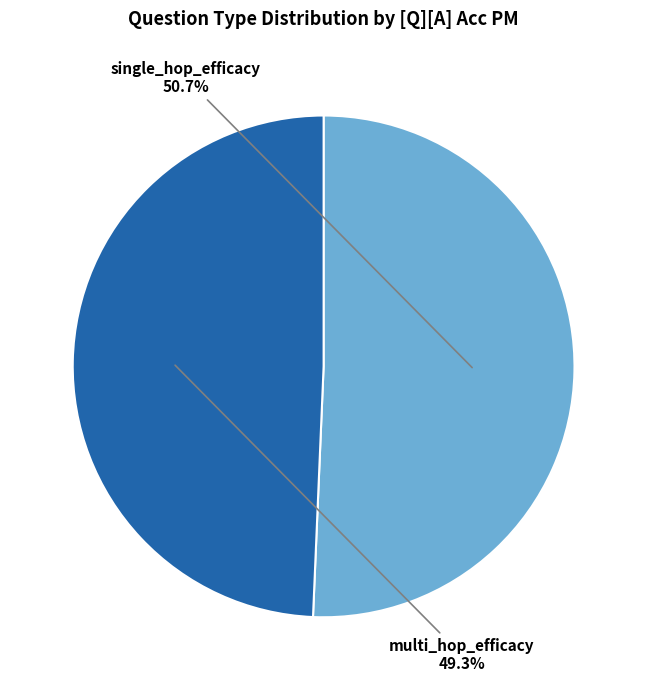

How many slices are in this pie chart?

2